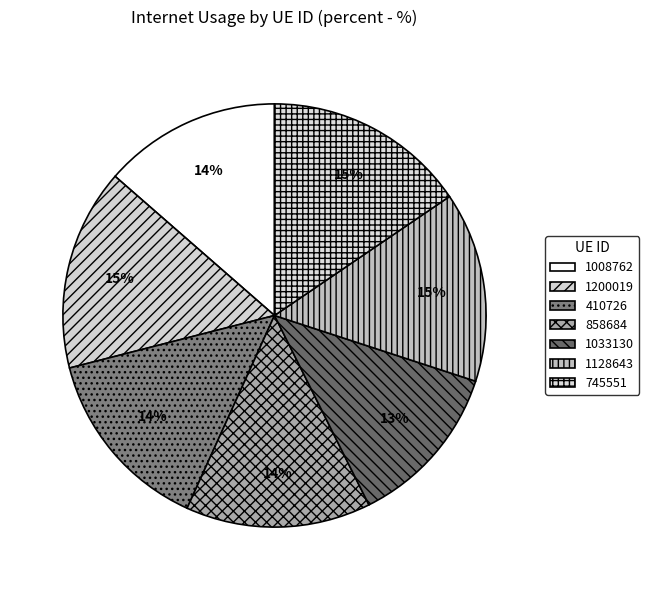

The 1008762 slice represents 23% of the pie. True or false?

False